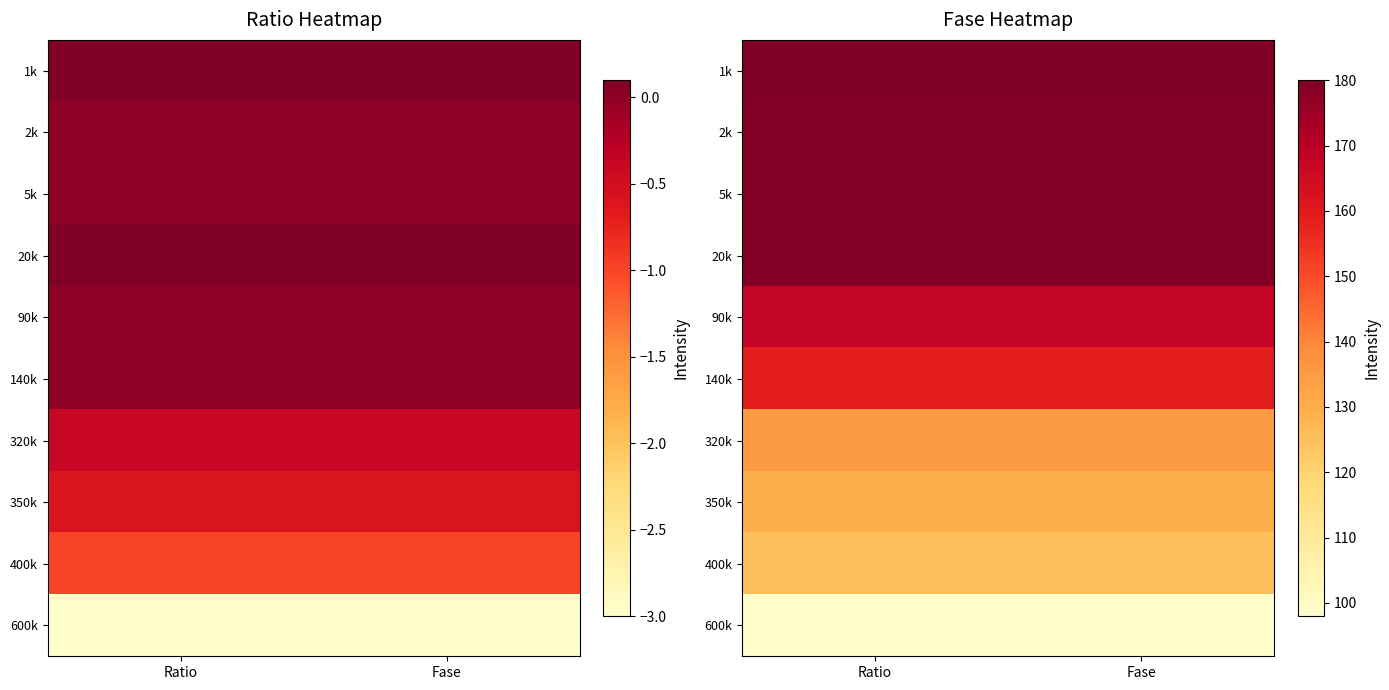

What is the difference between the highest and lowest values at Fase?

82